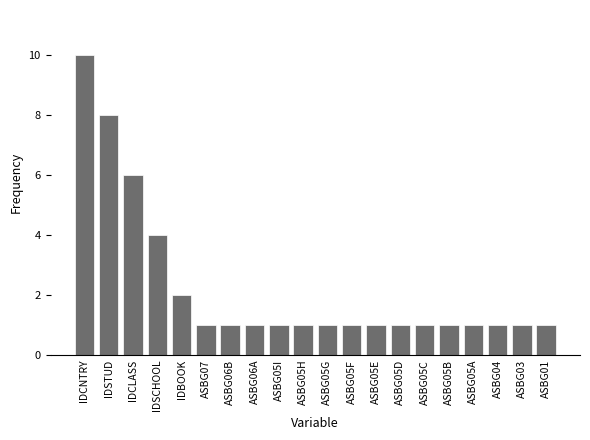

Count the number of categories in the chart.

20